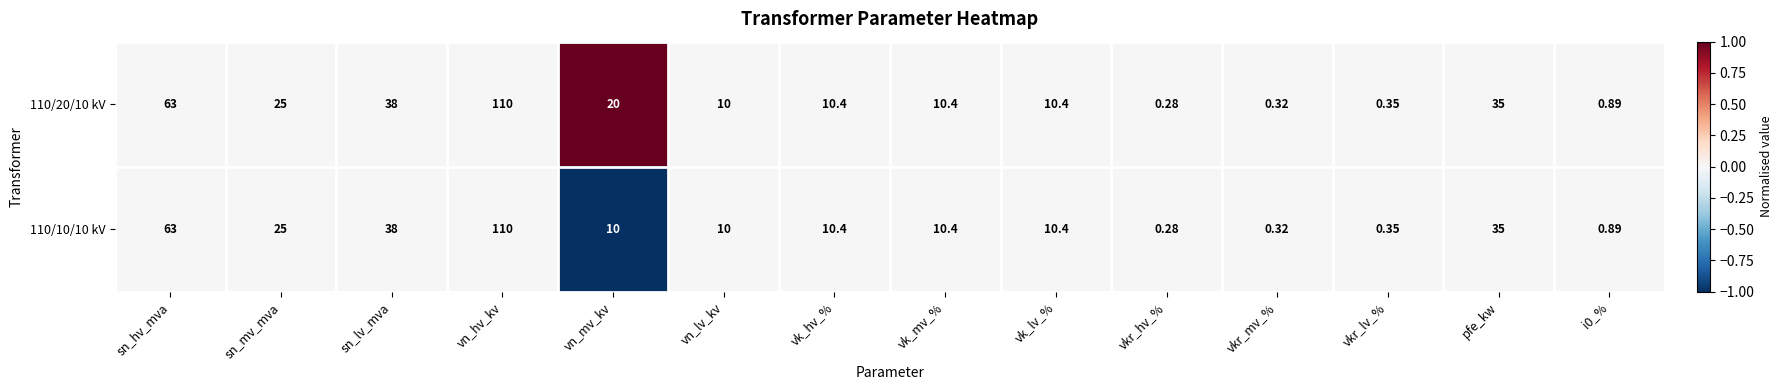

At which category does the chart reach its minimum across all series?

vkr_hv_%